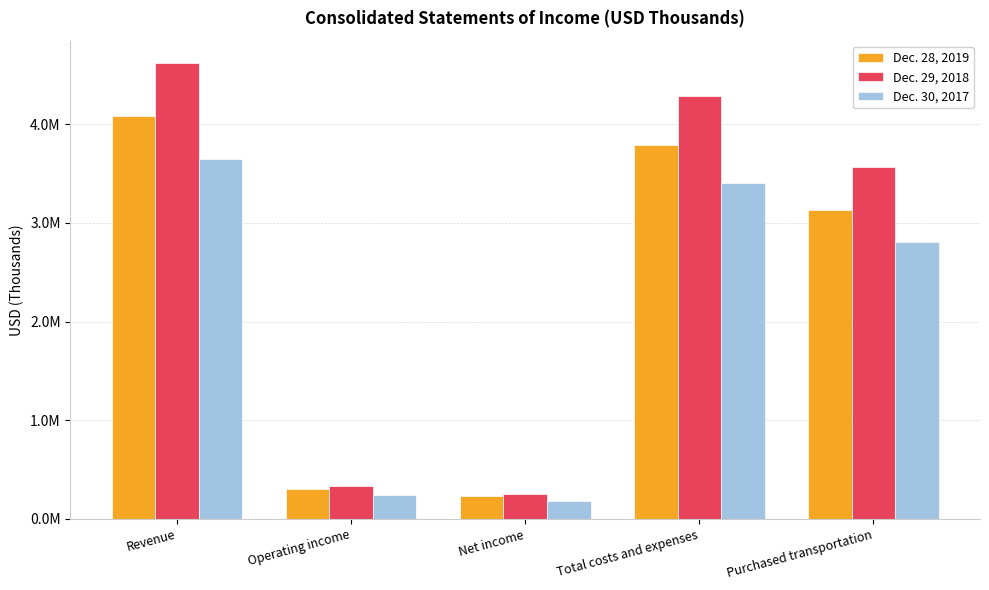

What is the sum of all Dec. 29, 2018 values?

13059278